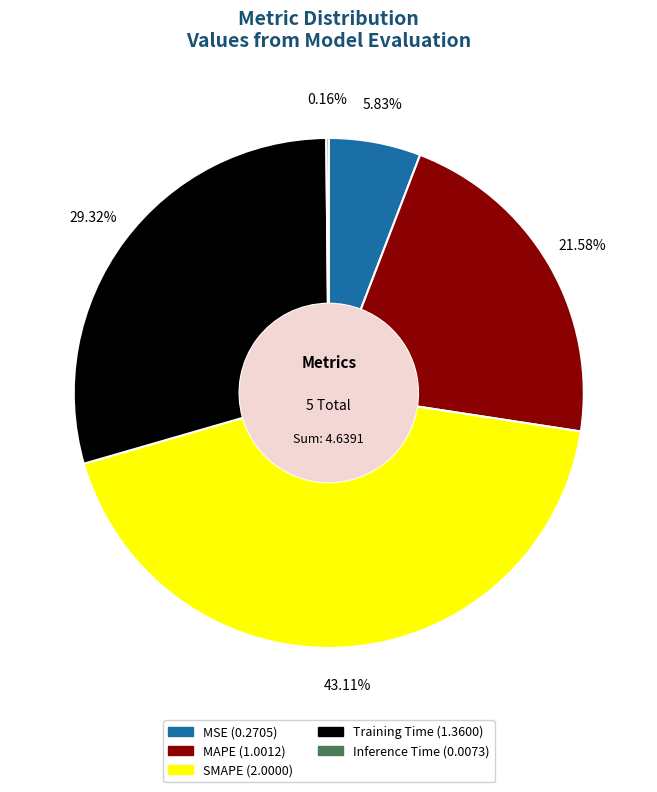

Is there any slice that represents more than half of the pie?

No